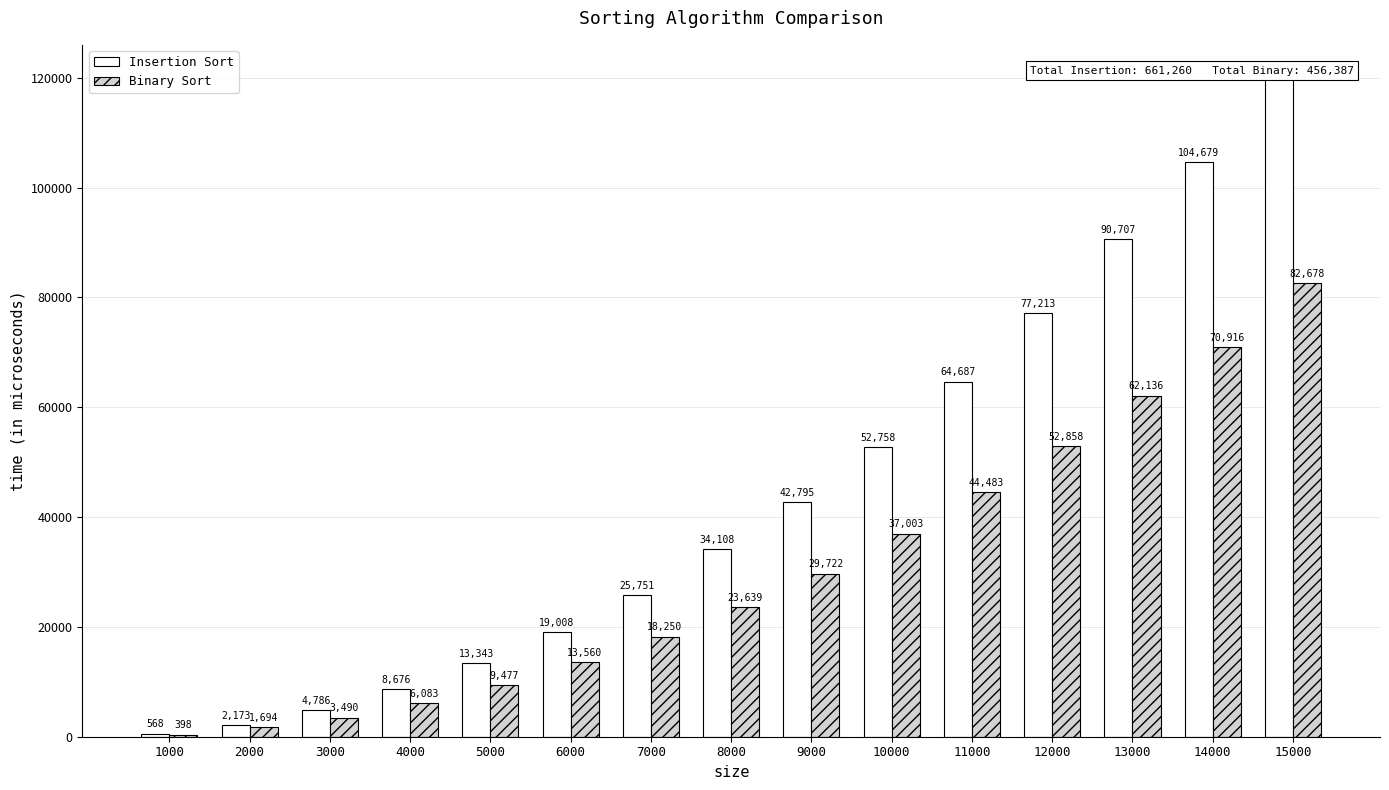

Which label corresponds to the smallest value in the chart?

1000